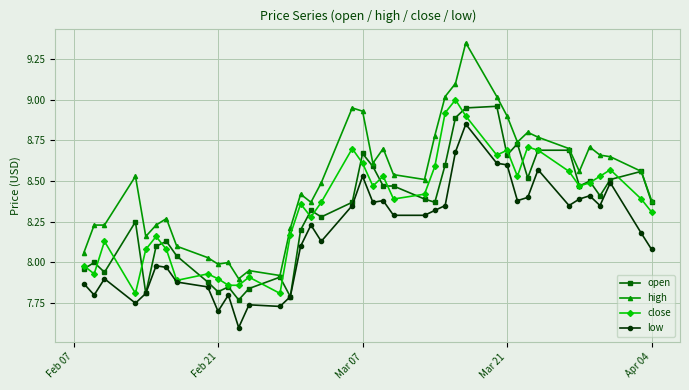

What are all the series names shown in the legend?

open, high, close, low